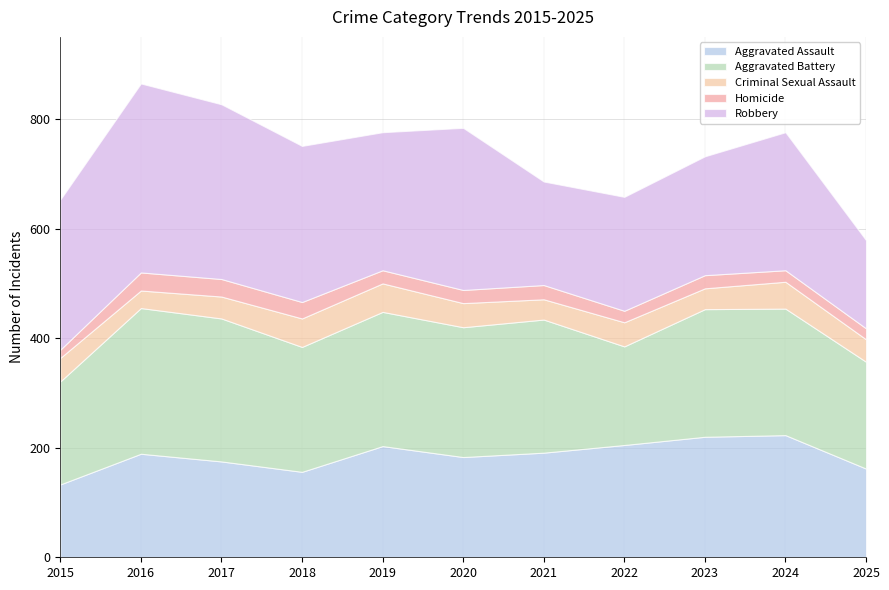

Which series has the widest spread of values?

Robbery